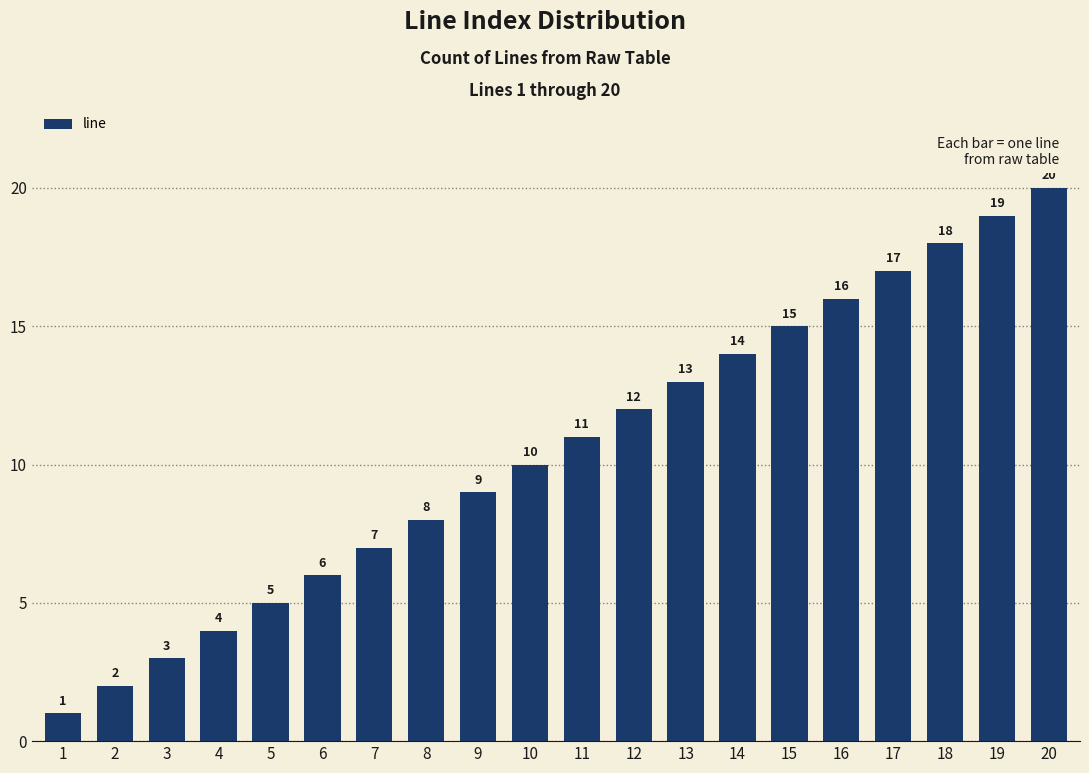

What value does the data have at 19, to the nearest 10?

20